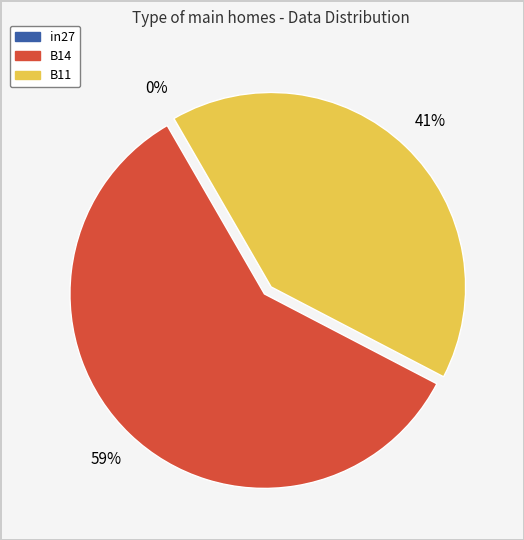

What is the largest slice in the pie chart?

B14